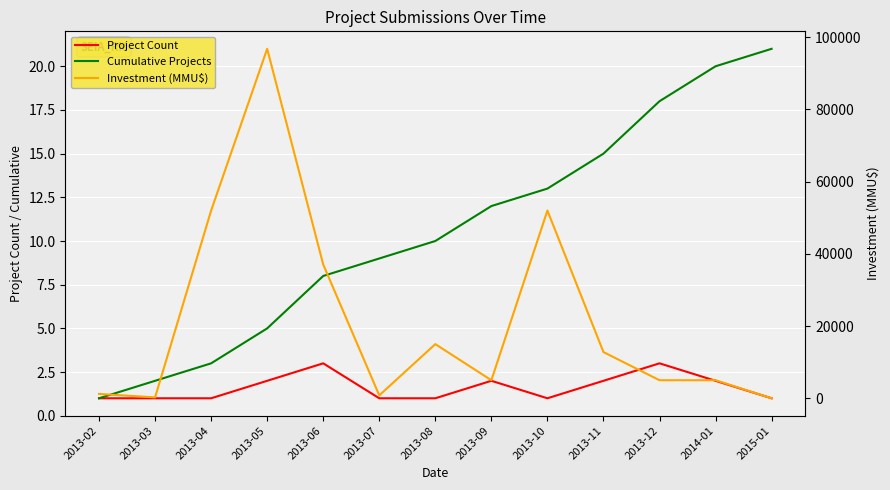

How many lines are shown in the chart?

3